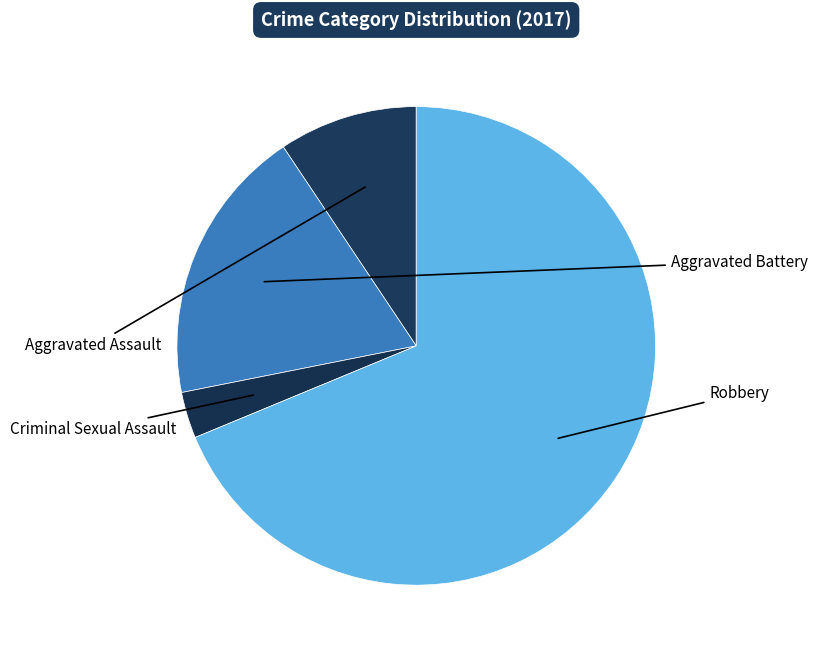

True or false: Aggravated Assault accounts for 9% of the total.

True